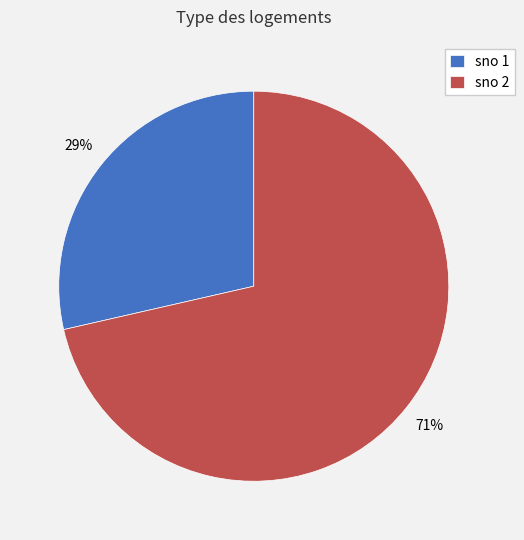

Count the number of slices in the pie.

2